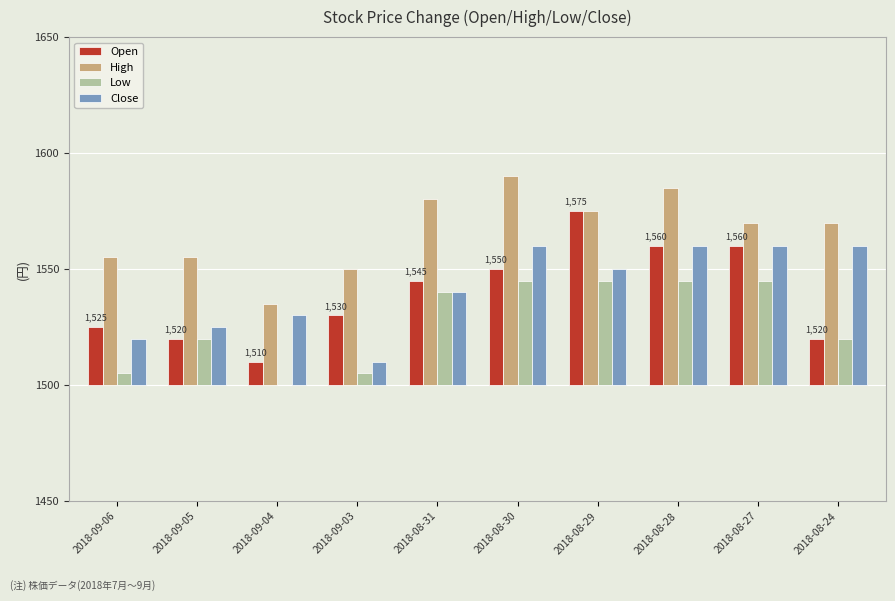

Count the number of categories in the chart.

10